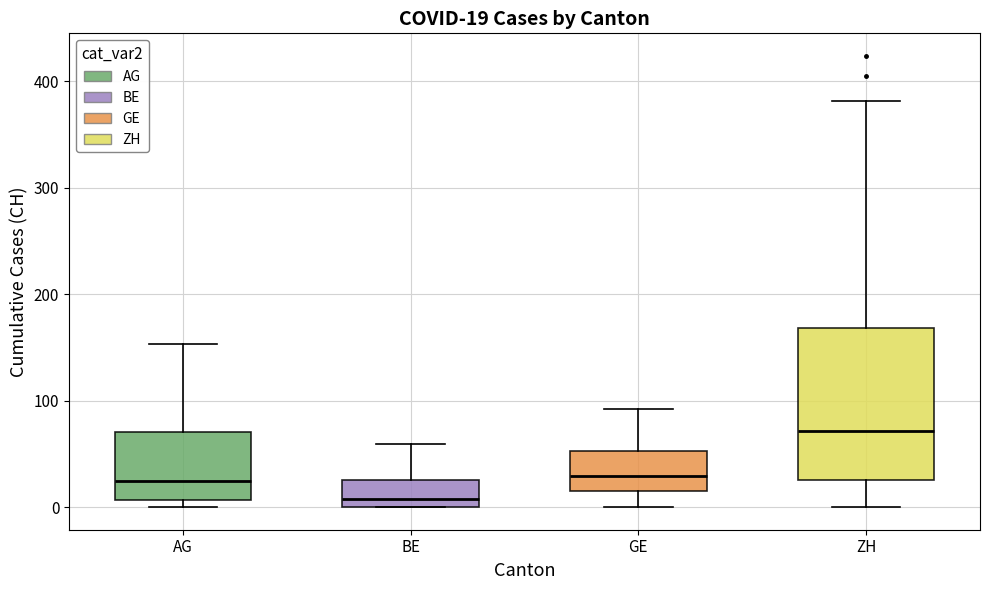

Which box's median line is the lowest?

BE